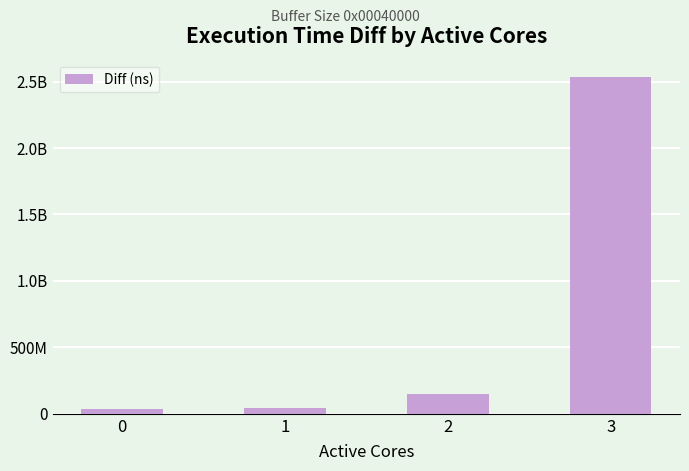

Reading right to left, extract all data points from this chart.

3=2538006351	2=147773355	1=41296466	0=33887086